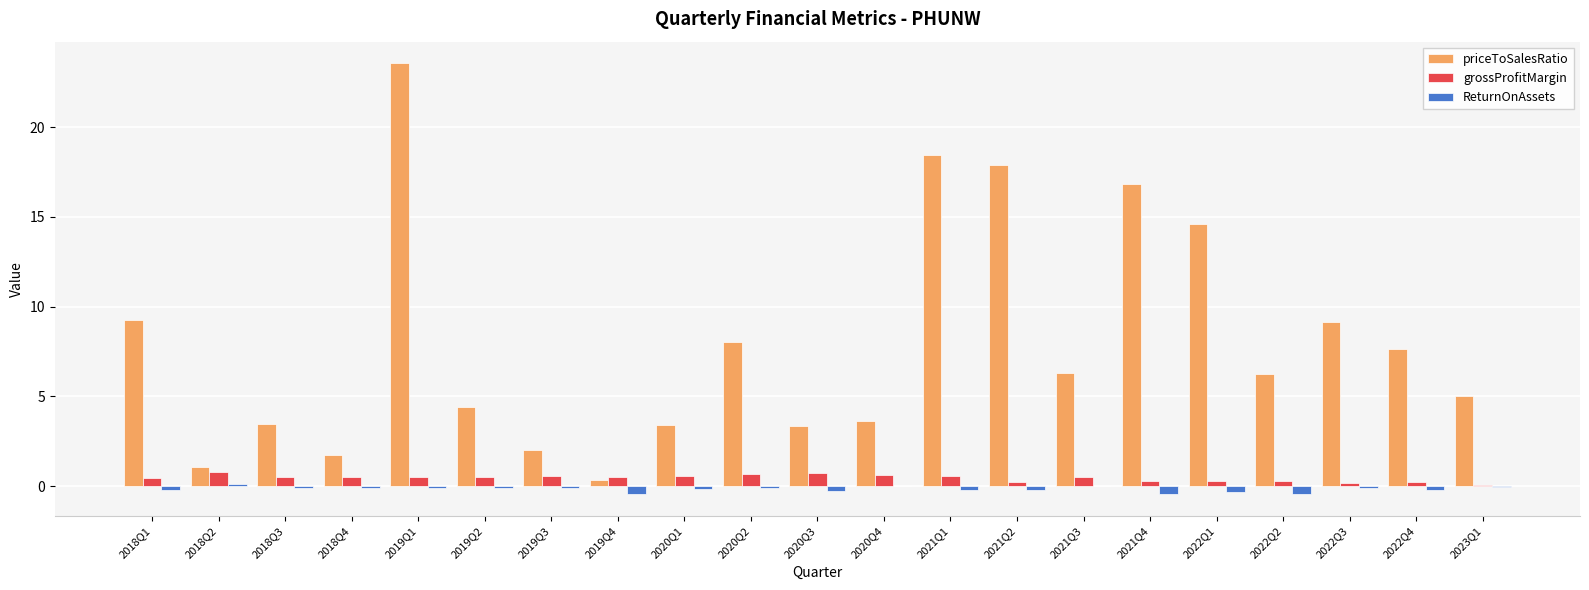

At which category is the sum across all series the highest?

2019Q1